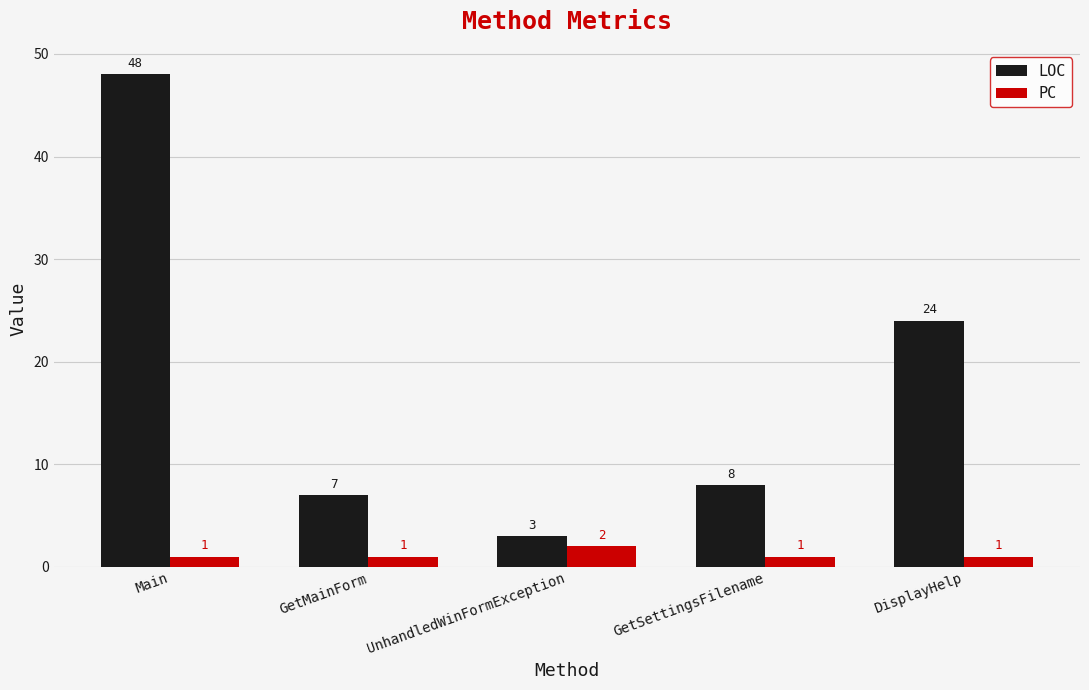

How many bars are there in each group?

2